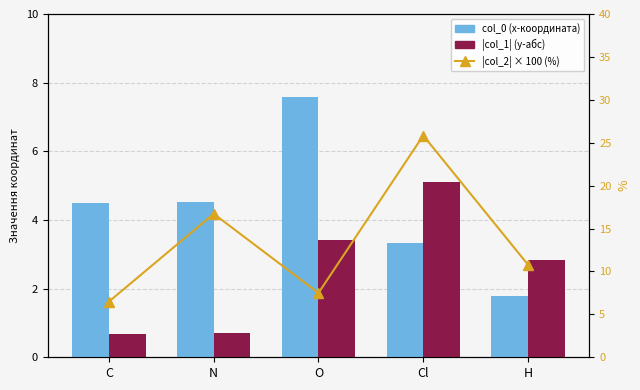

What is the label of the 4th bar from the left?

Cl